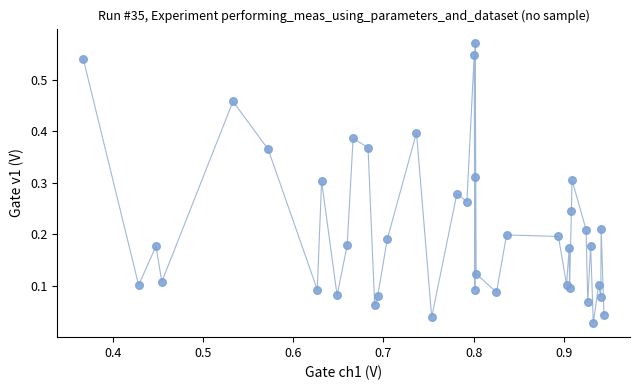

How many data points are displayed?

40